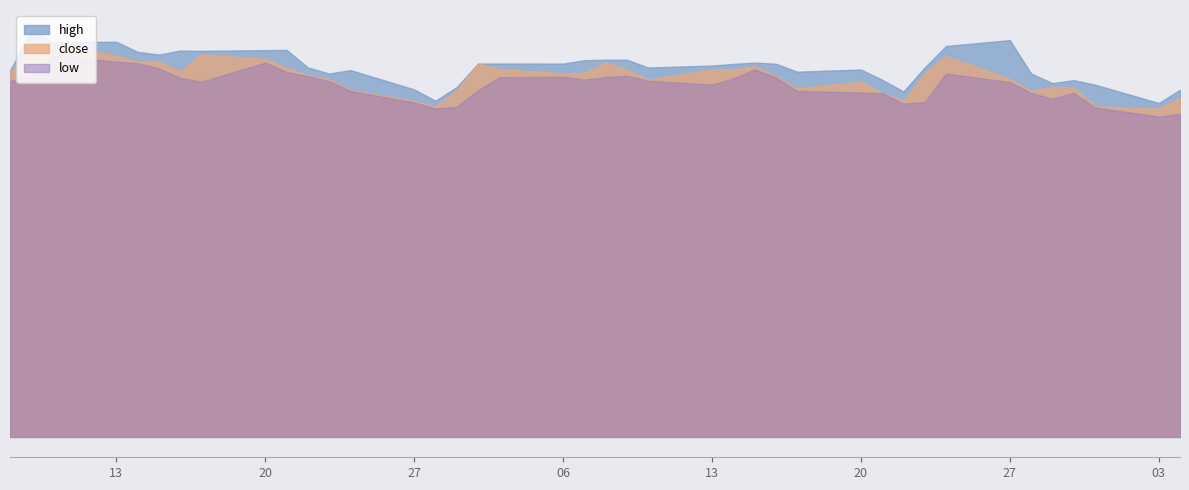

What is the difference between the maximum and minimum values in the high series?

37.2